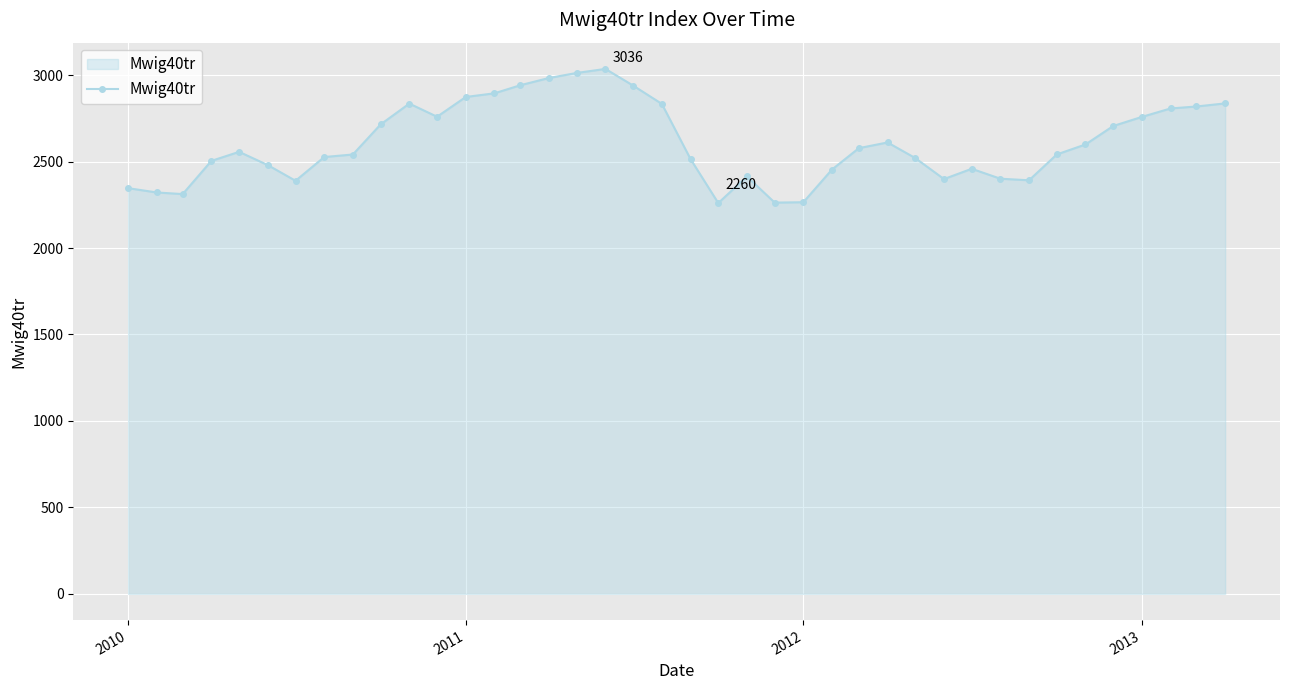

What is the difference between the maximum and minimum values?

775.8